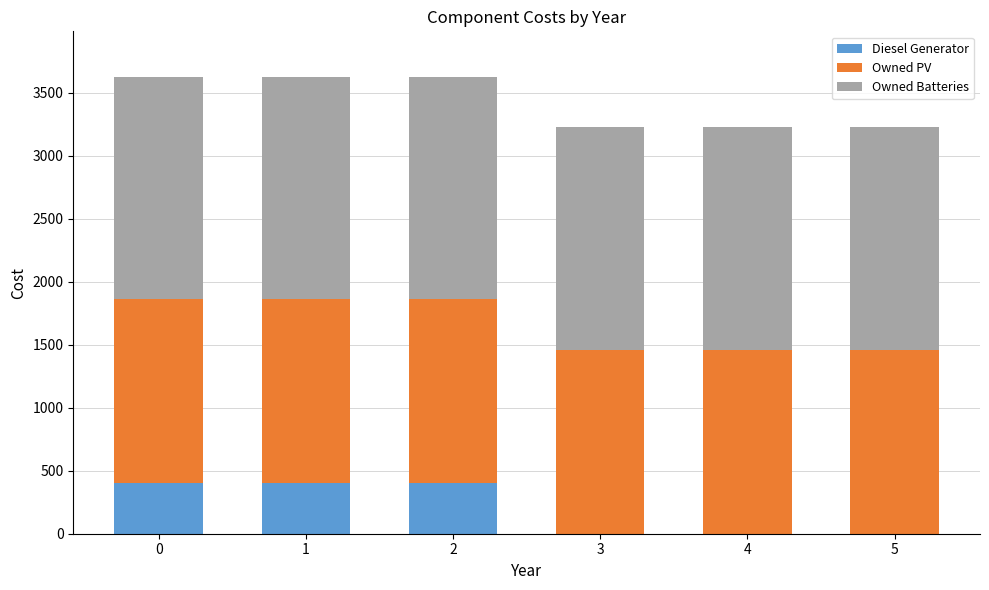

The Diesel Generator series shows 0 at 5. True or false?

True